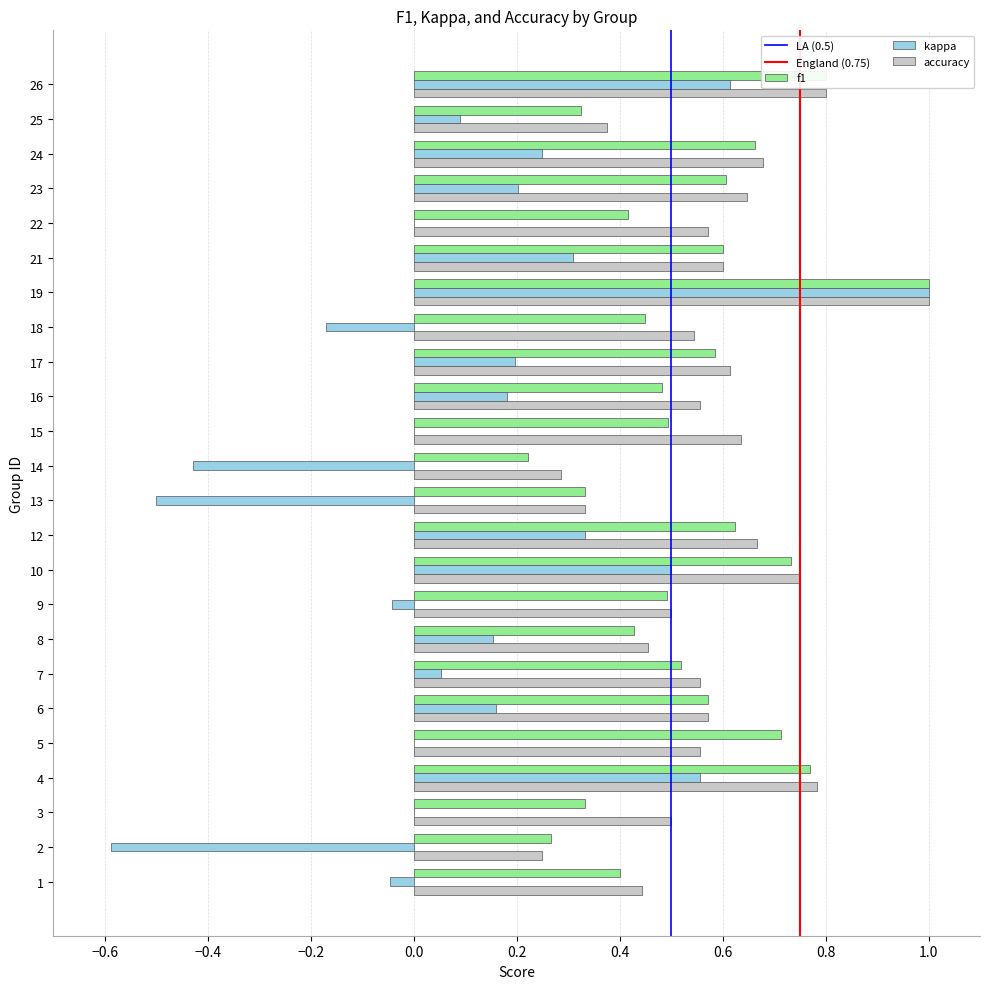

Is the value of accuracy at 22 greater than the value of f1 at 8?

Yes